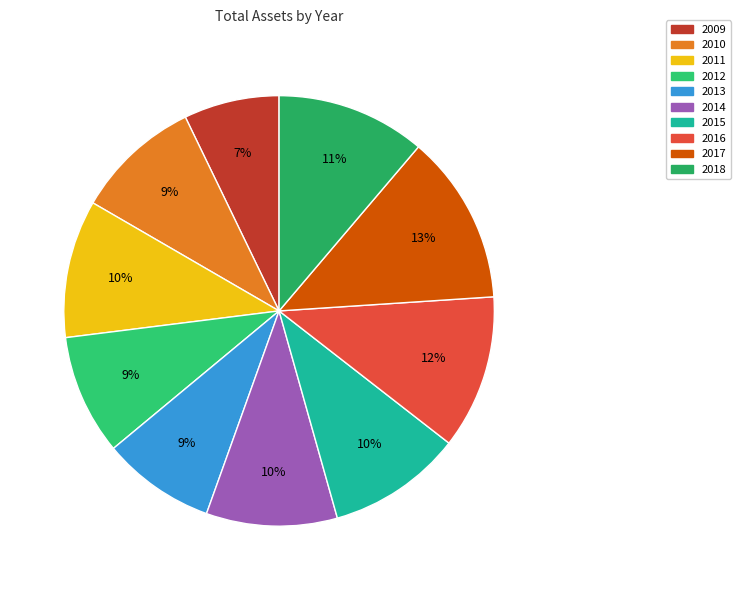

True or false: 2010 accounts for 9% of the total.

True